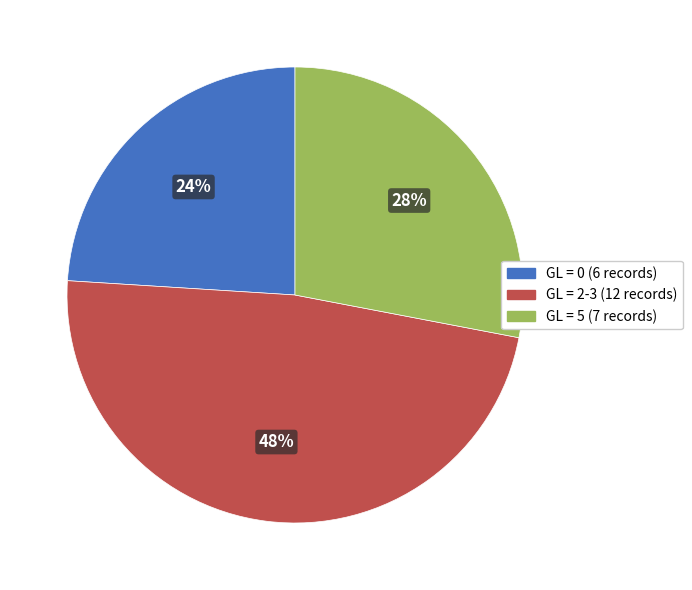

To the nearest percent, what is the average slice percentage?

33%